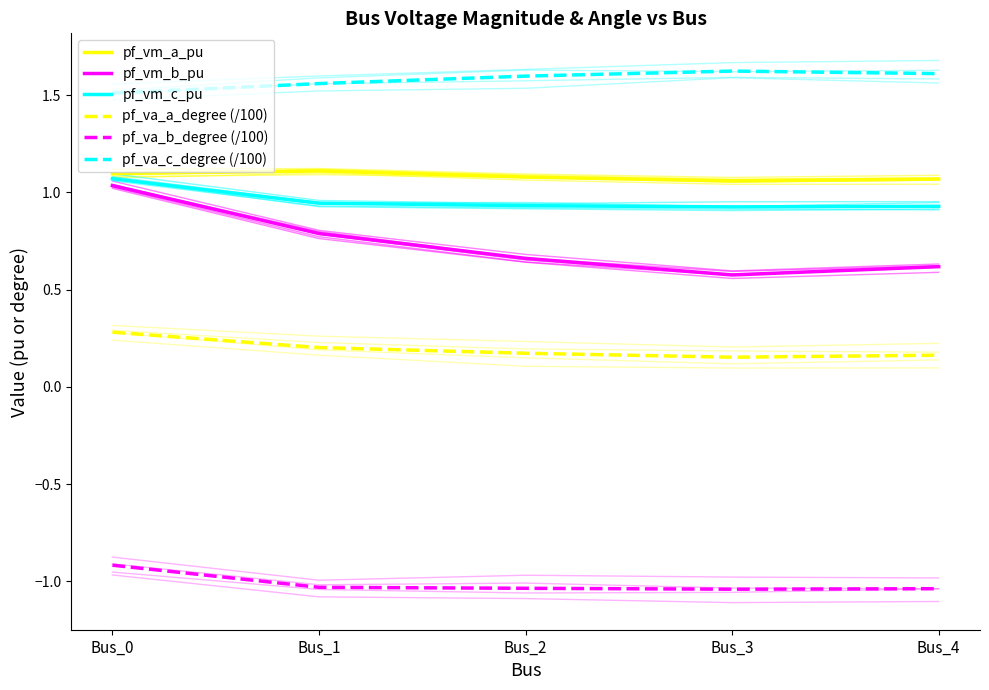

How many lines are shown in the chart?

6